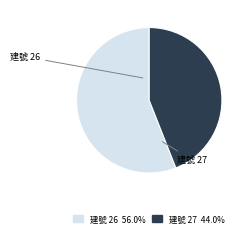

Rank the categories by value from lowest to highest.

建號 27, 建號 26